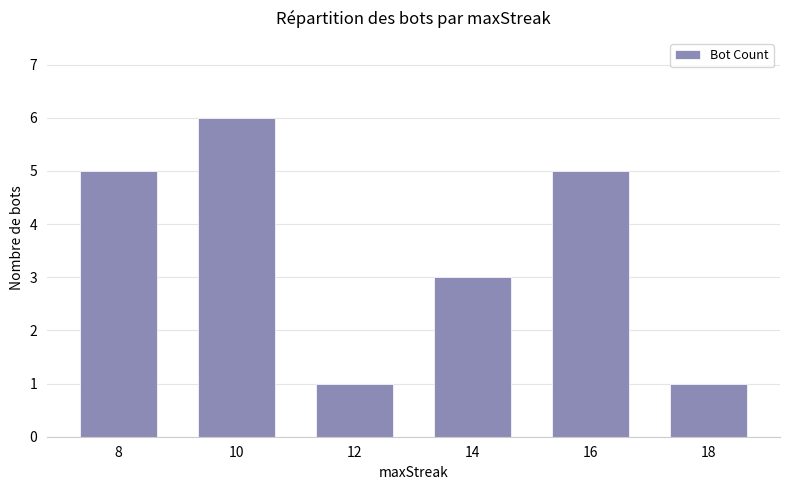

What is the change in value from 8 to 18?

-4